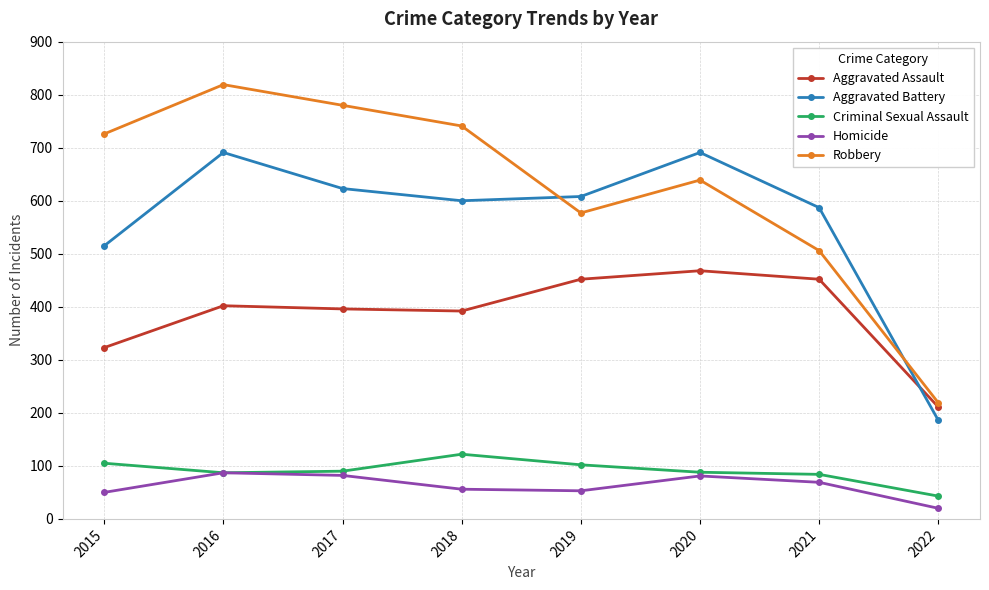

What is the sum of the Criminal Sexual Assault values at 2017 and 2020?

178